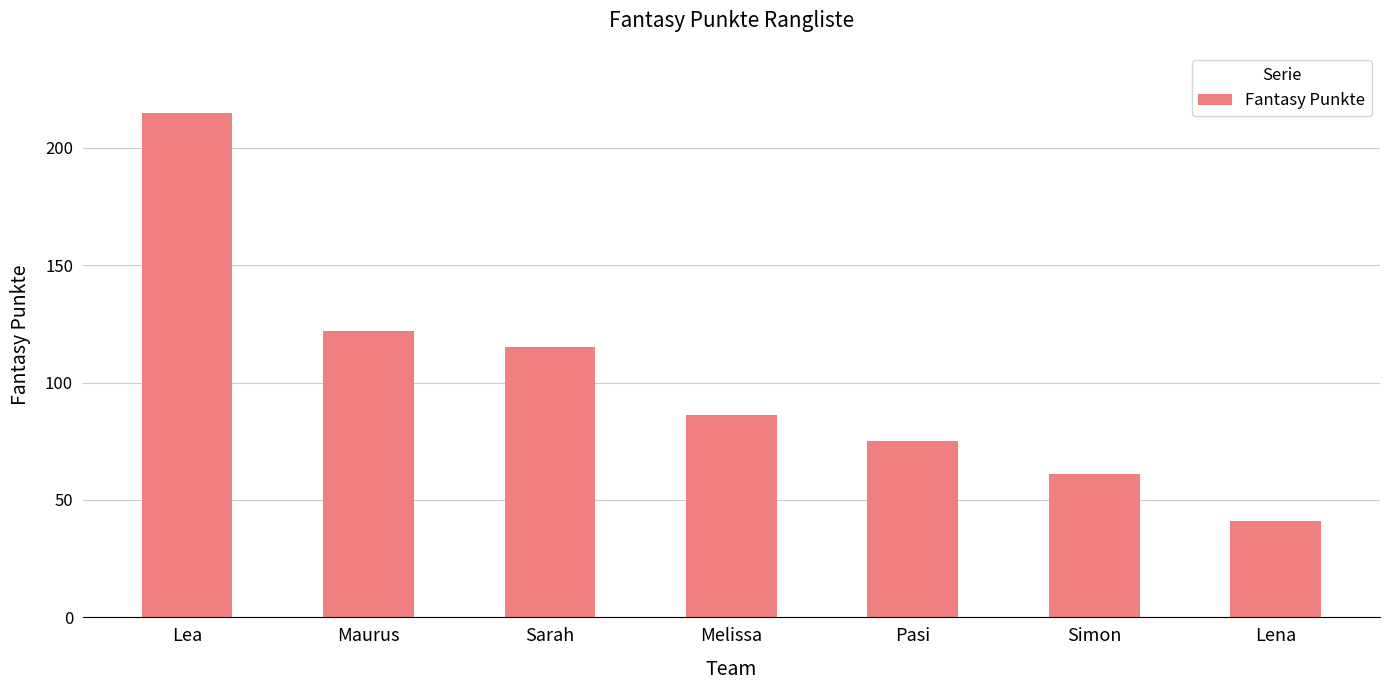

What is the label of the 4th bar from the left?

Melissa